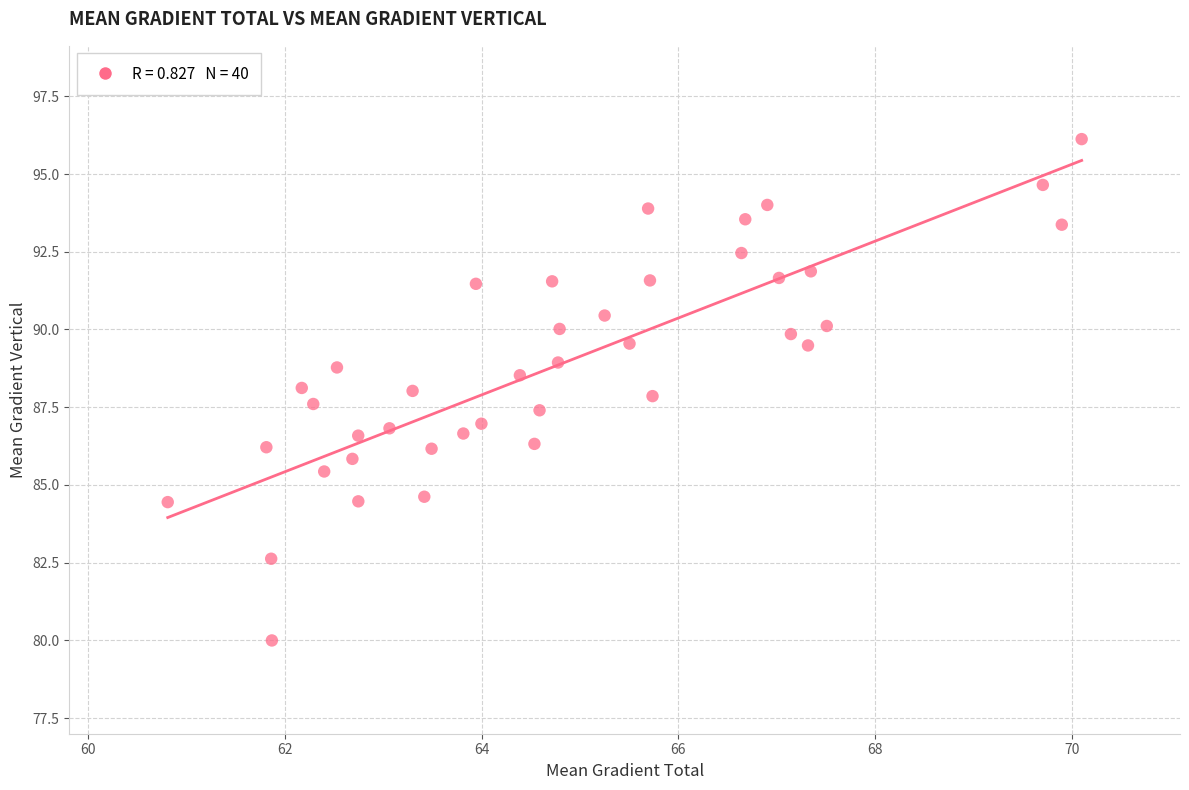

What is the range of X values (max minus min)?

9.3